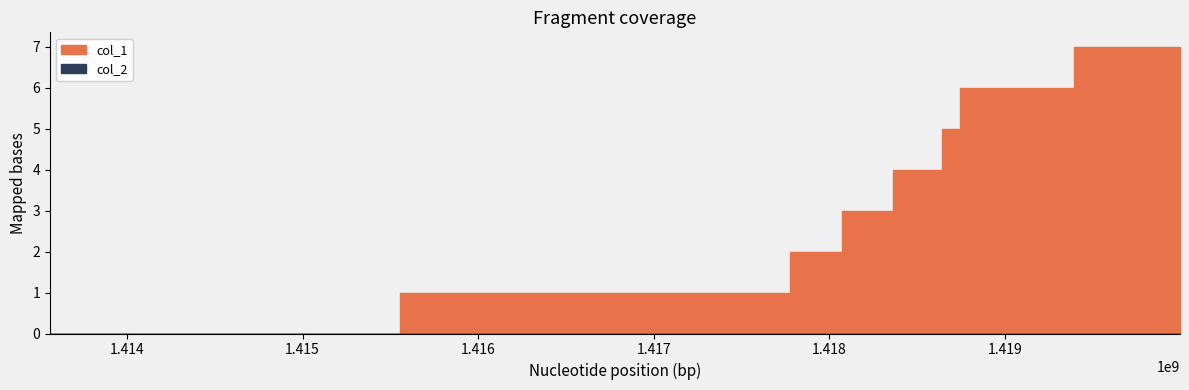

What is the difference between the highest and lowest values at 1418004292?

2